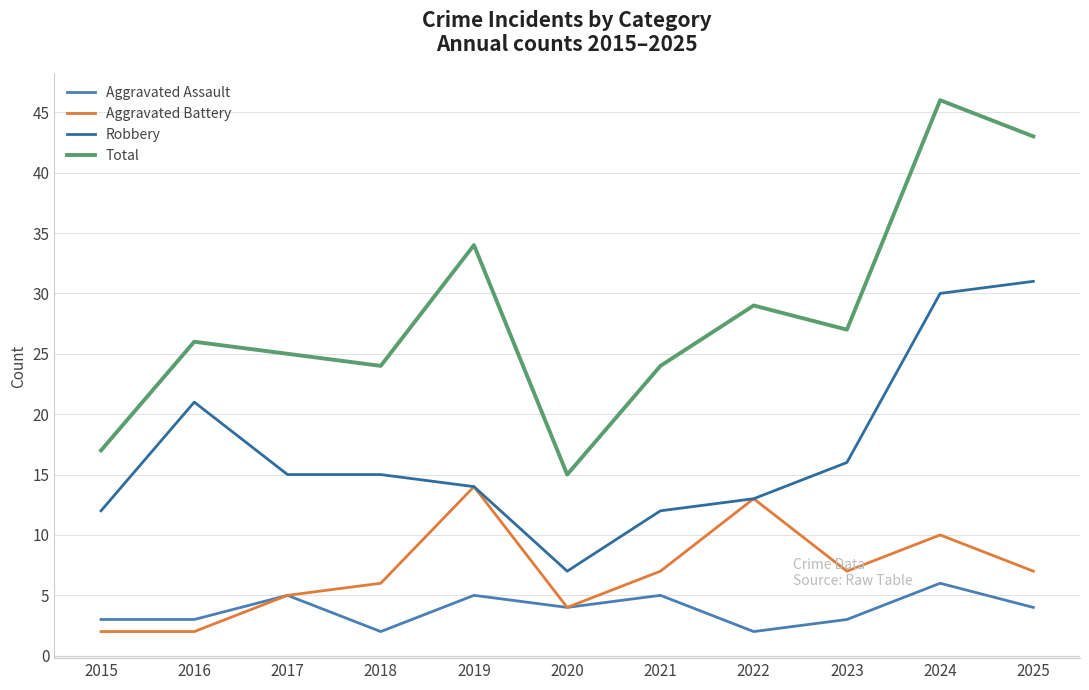

True or false: Total and Aggravated Battery intersect in this chart.

False